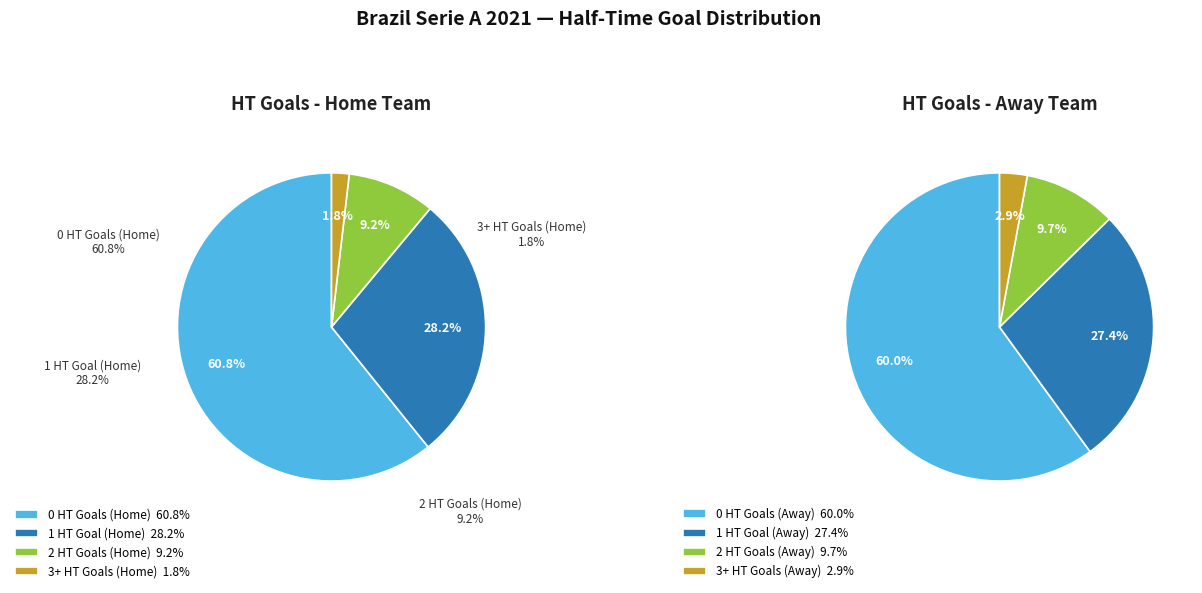

Do 2 and 3 together represent more than half of the pie?

No